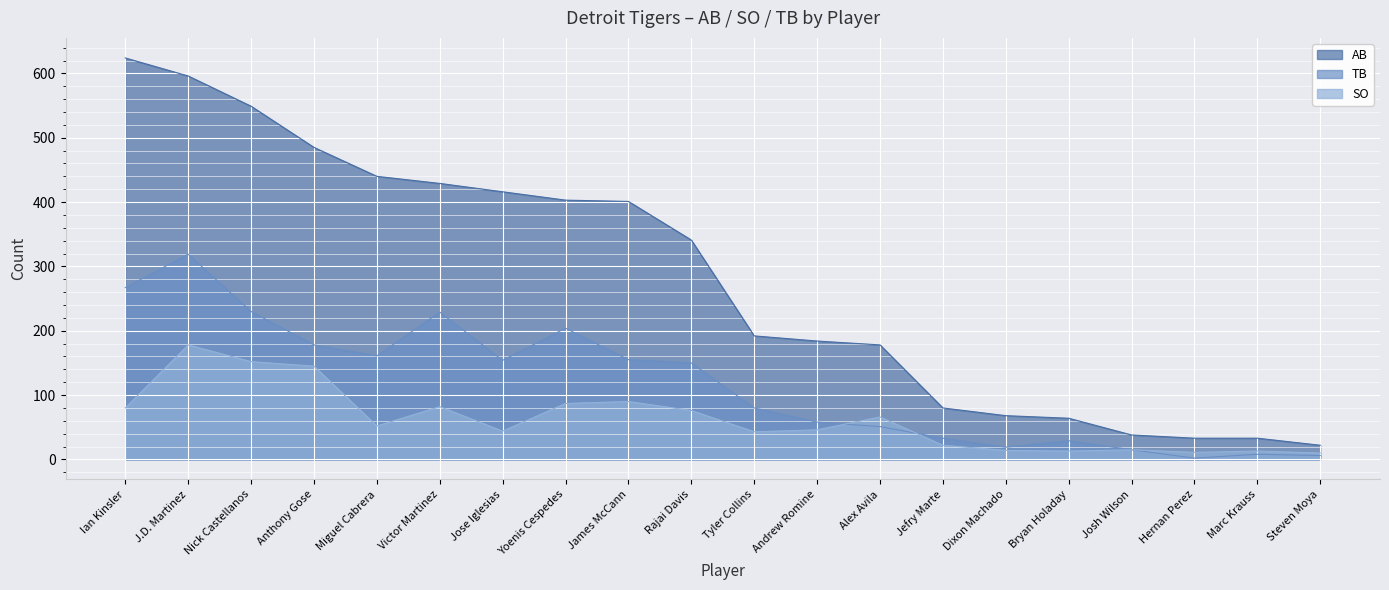

Rank the categories by TB value from highest to lowest.

J.D. Martinez, Ian Kinsler, Nick Castellanos, Victor Martinez, Yoenis Cespedes, Anthony Gose, Miguel Cabrera, James McCann, Jose Iglesias, Rajai Davis, Tyler Collins, Andrew Romine, Alex Avila, Jefry Marte, Bryan Holaday, Dixon Machado, Josh Wilson, Marc Krauss, Steven Moya, Hernan Perez